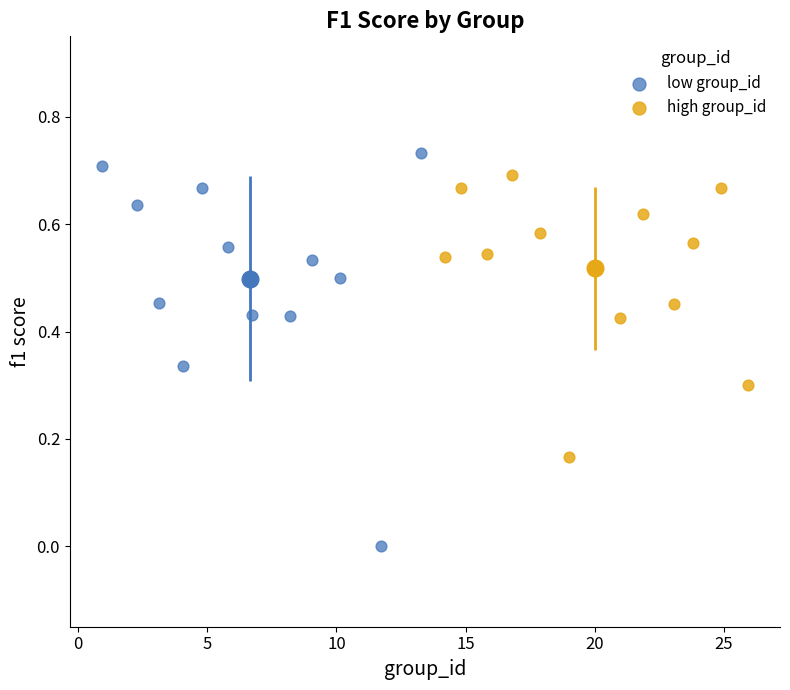

Which series reaches the minimum Y coordinate?

low group_id